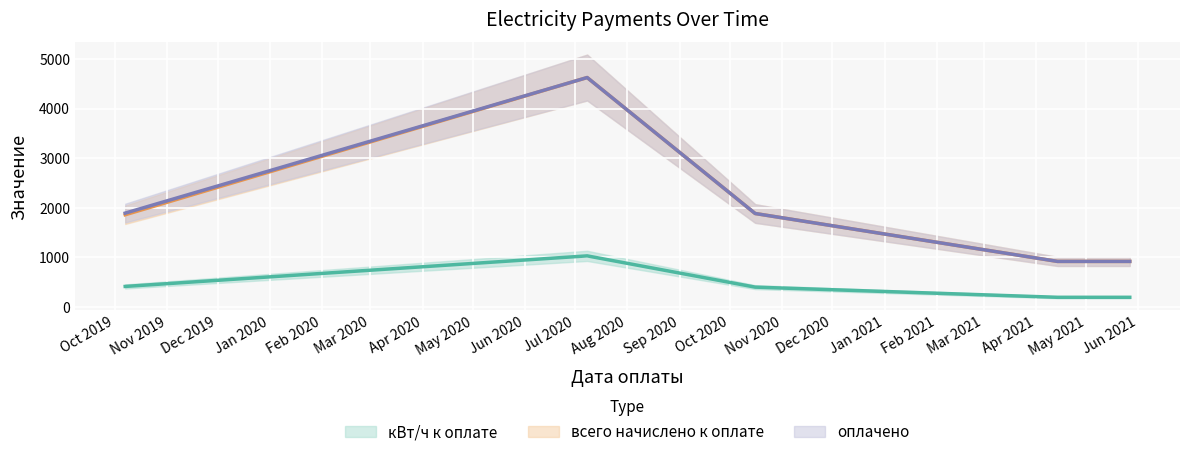

Where is всего начислено к оплате nearest to the value 2771?

2020-10-16